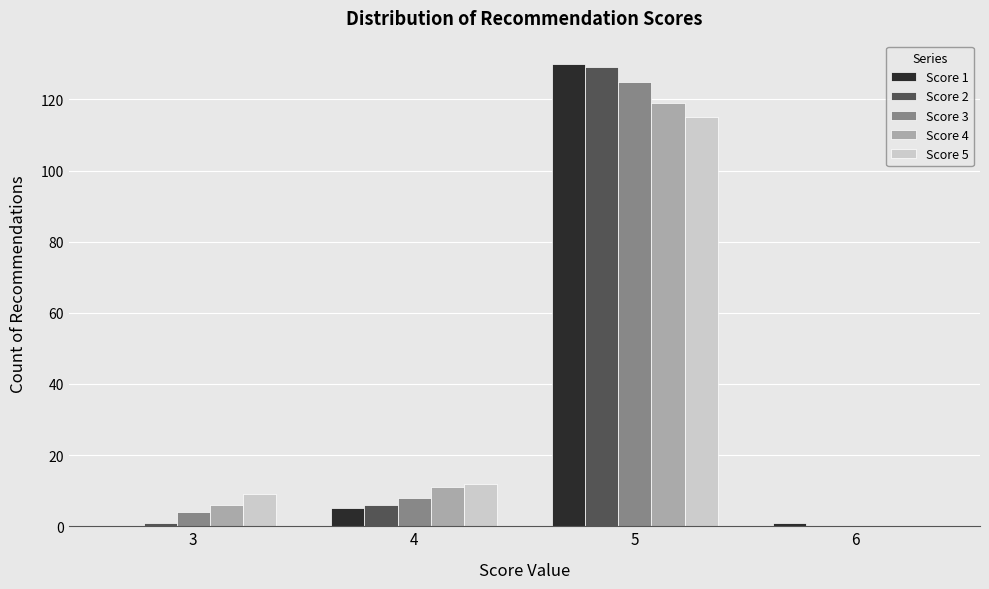

True or false: Score 5 has a value of 12 at 4.

True